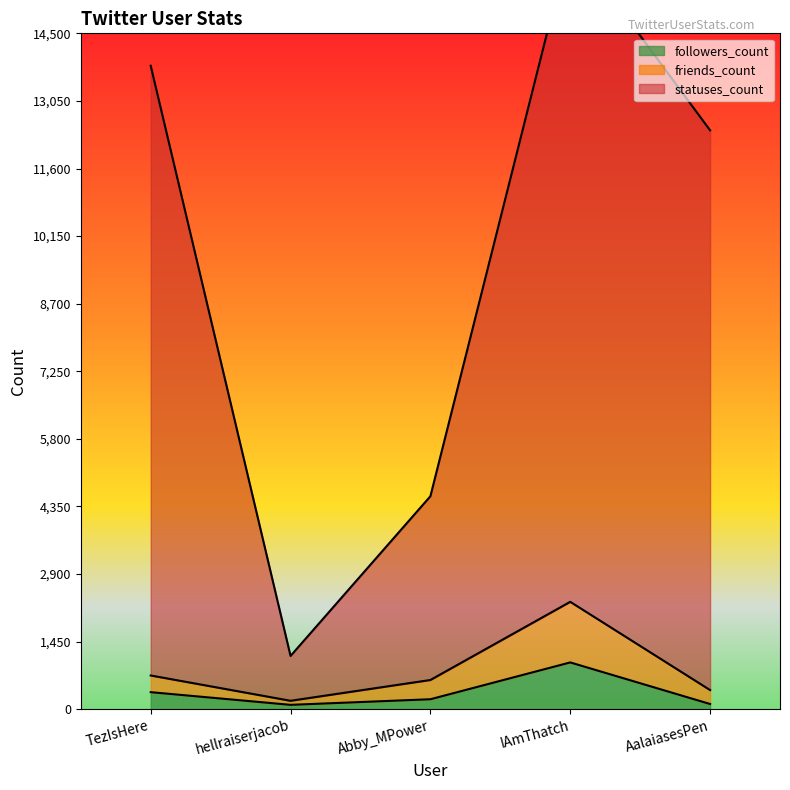

What is the smallest value displayed?

94